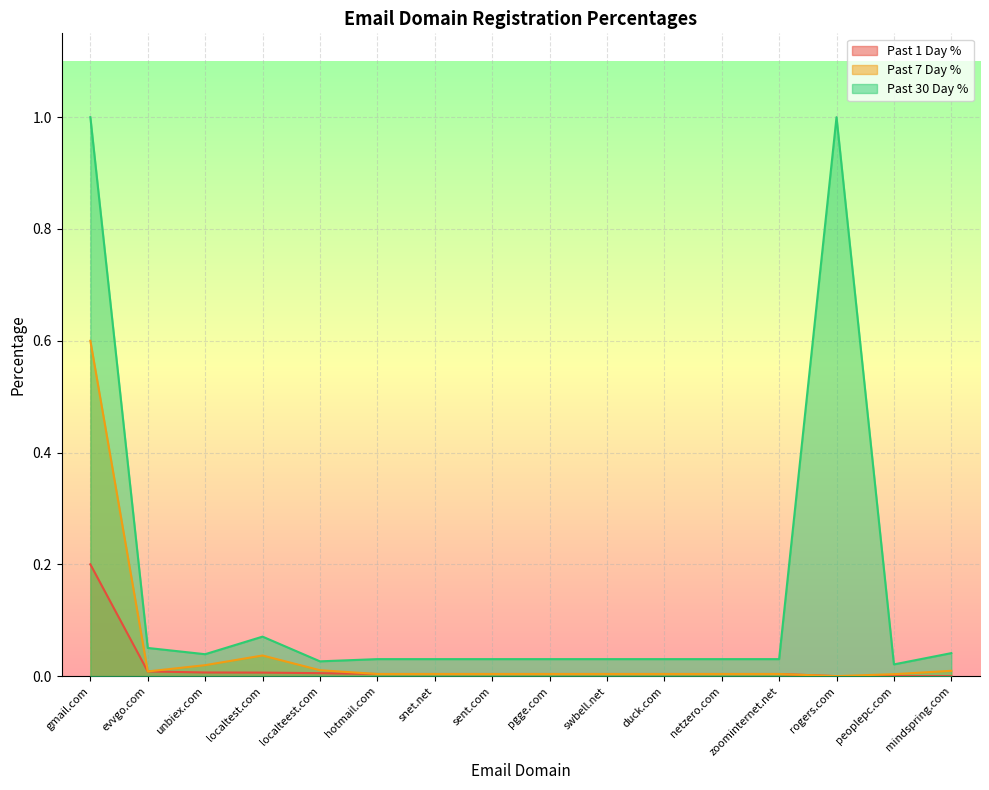

What is the maximum value for Past 7 Day %?

0.6